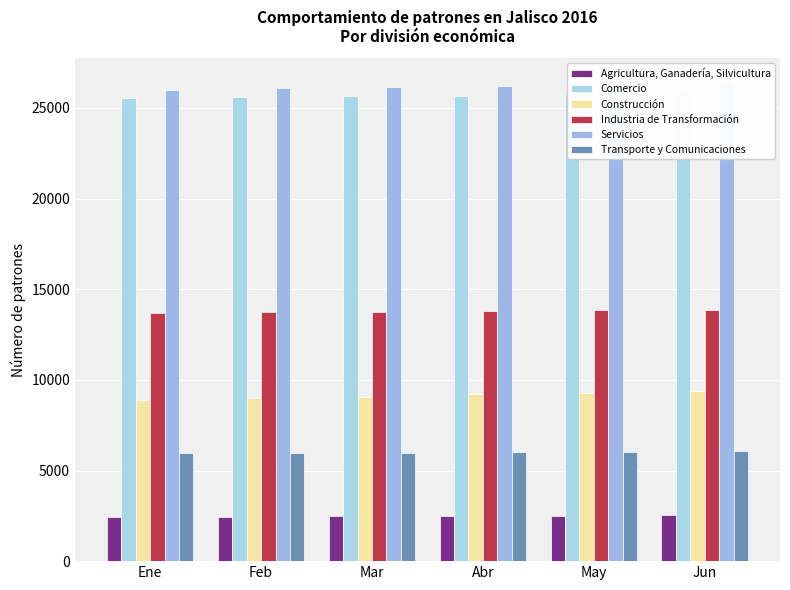

How many values in the Comercio series exceed 25685?

2